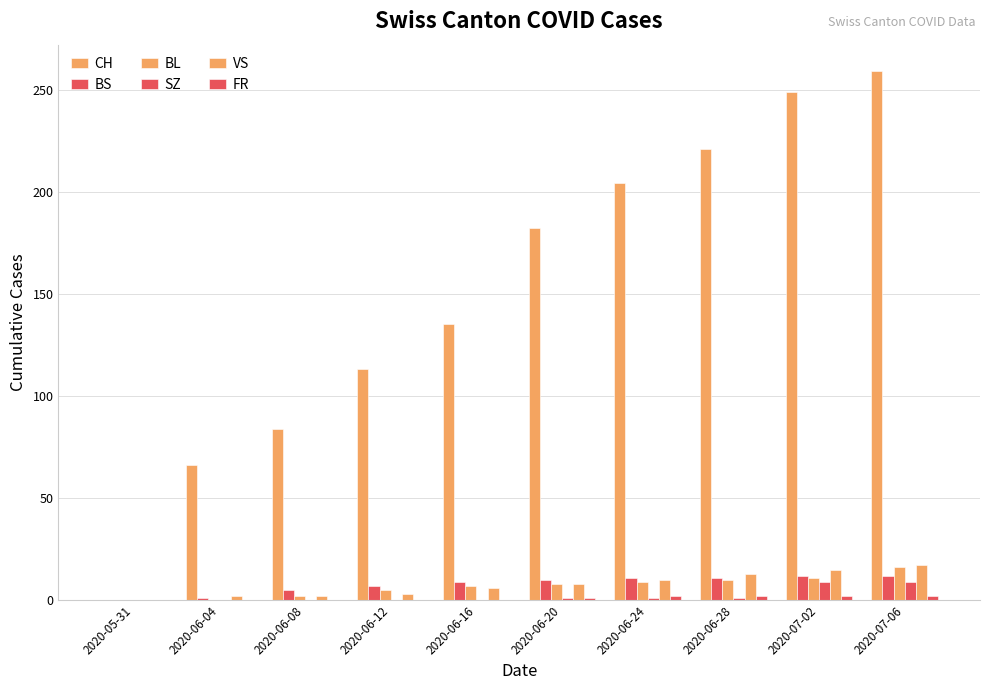

How many series are shown in this chart?

6